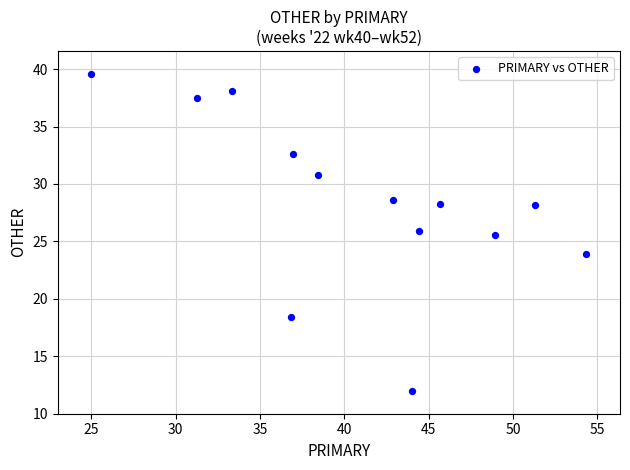

What Y value in the scatter plot is closest to 25?

25.5